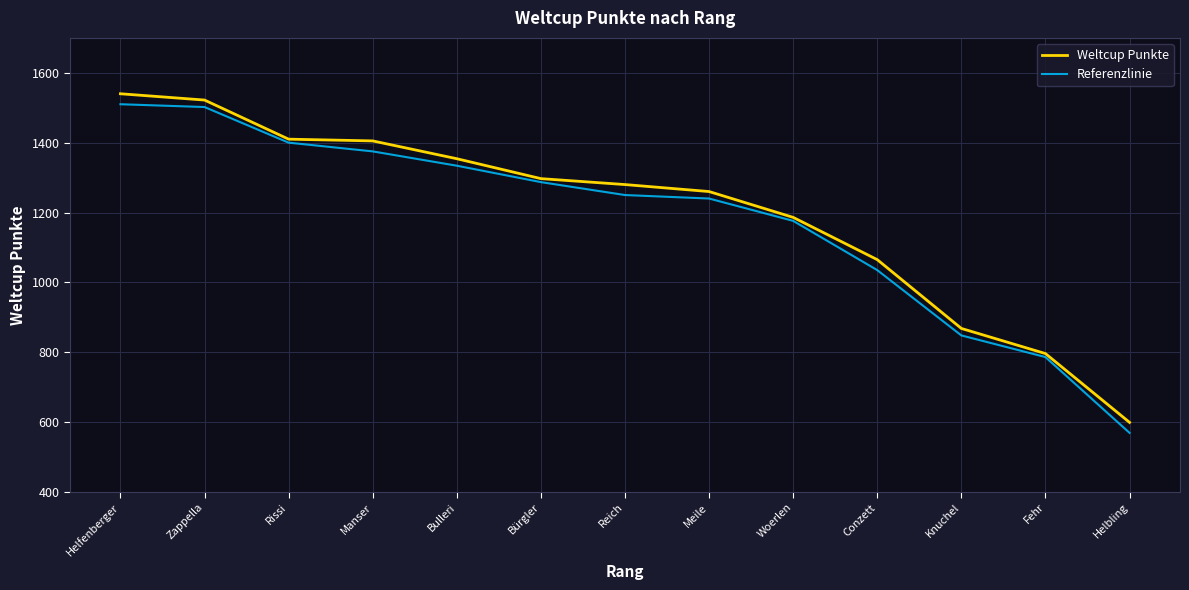

What is the total value across all series at Helbling?

1168